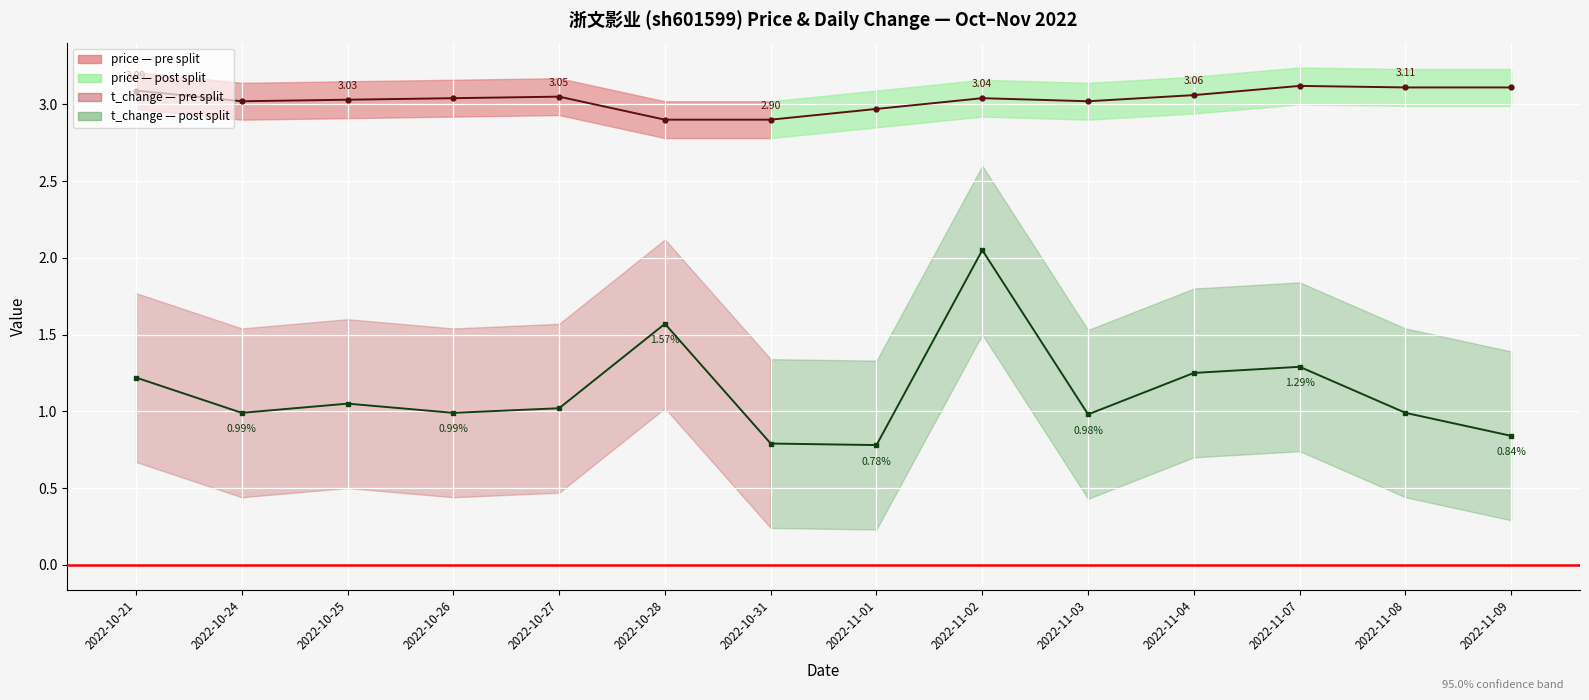

What is the difference between the maximum and minimum values in the t_change series?

1.3